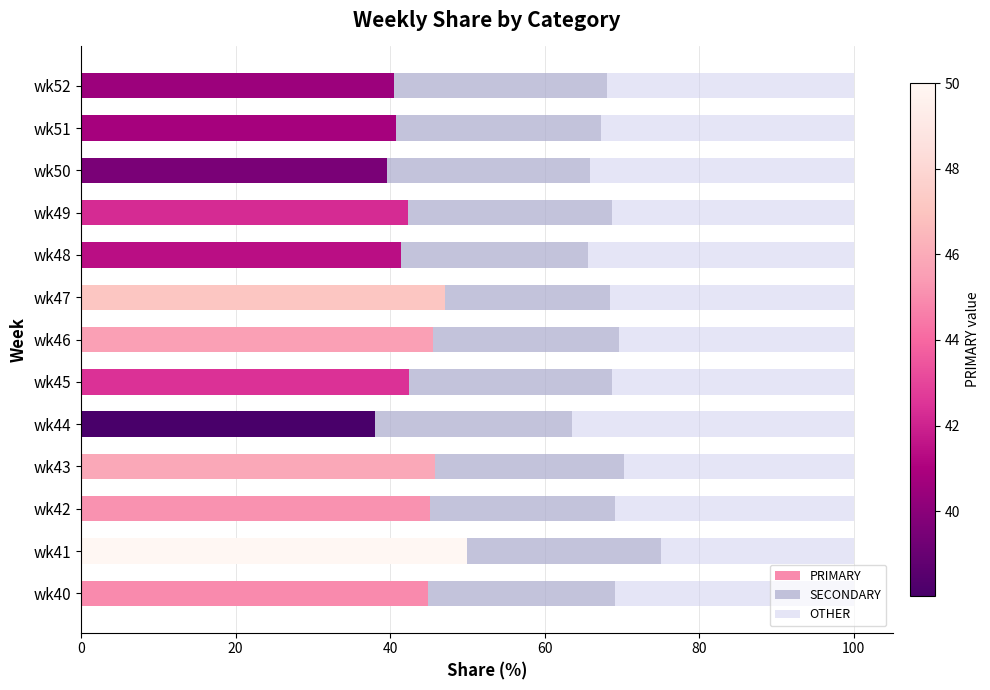

Is it true that PRIMARY equals 42.2 at wk49?

True